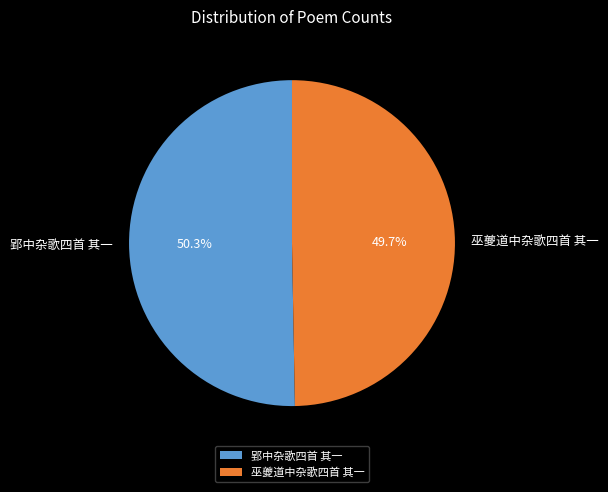

How many slices are in this pie chart?

2